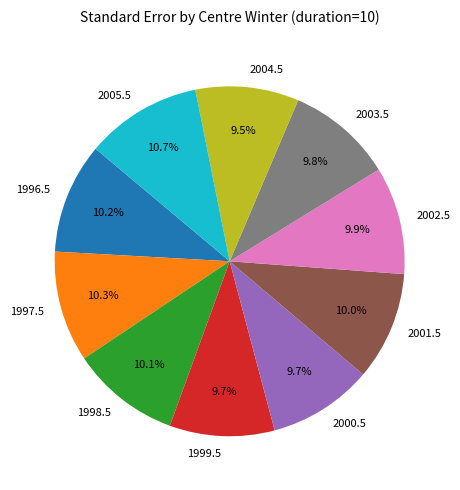

Is 2002.5 the majority of the pie?

No